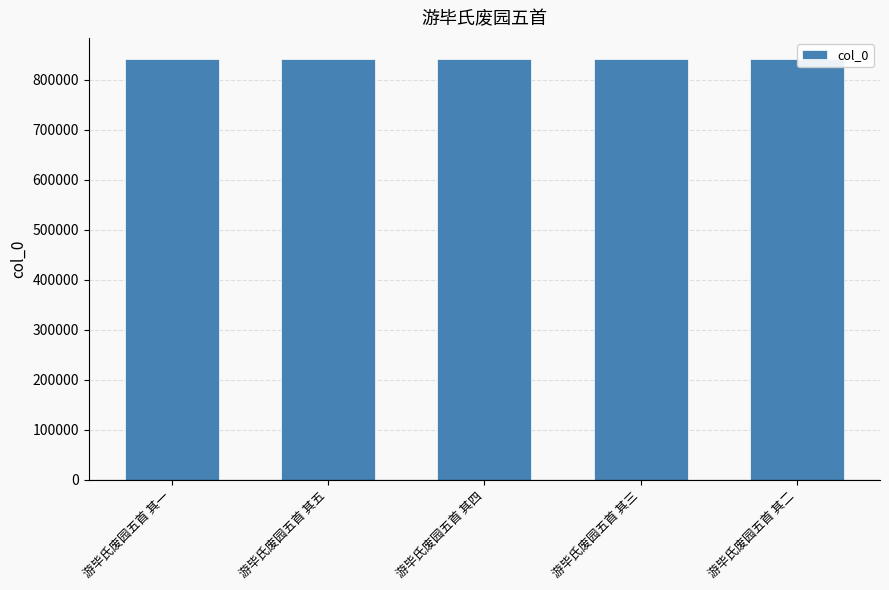

What is the sum of the values at 游毕氏废园五首 其二 and 游毕氏废园五首 其四?

1684384